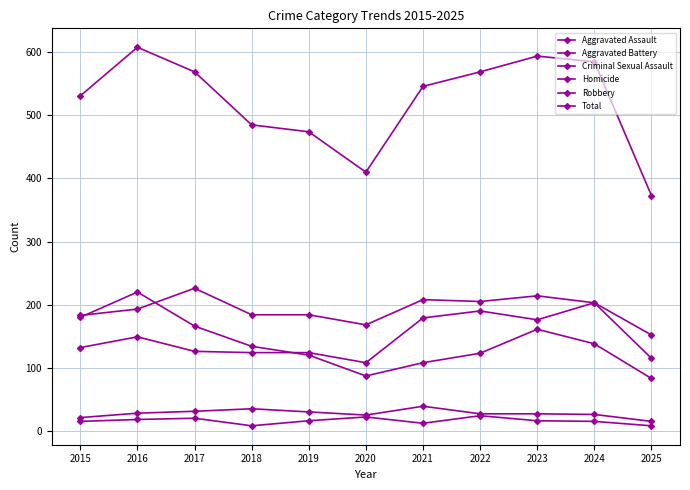

True or false: Aggravated Assault and Criminal Sexual Assault intersect in this chart.

False